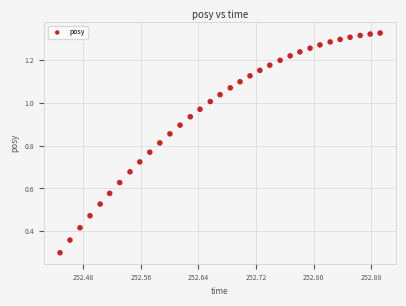

What Y value in the scatter plot is closest to 0?

0.3